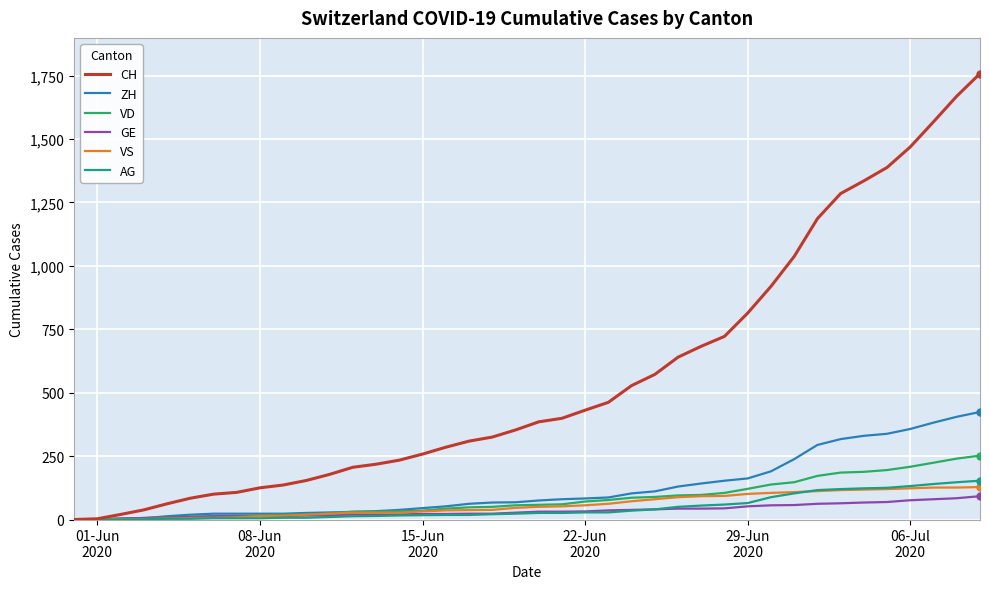

What is the maximum value shown in the chart?

1758